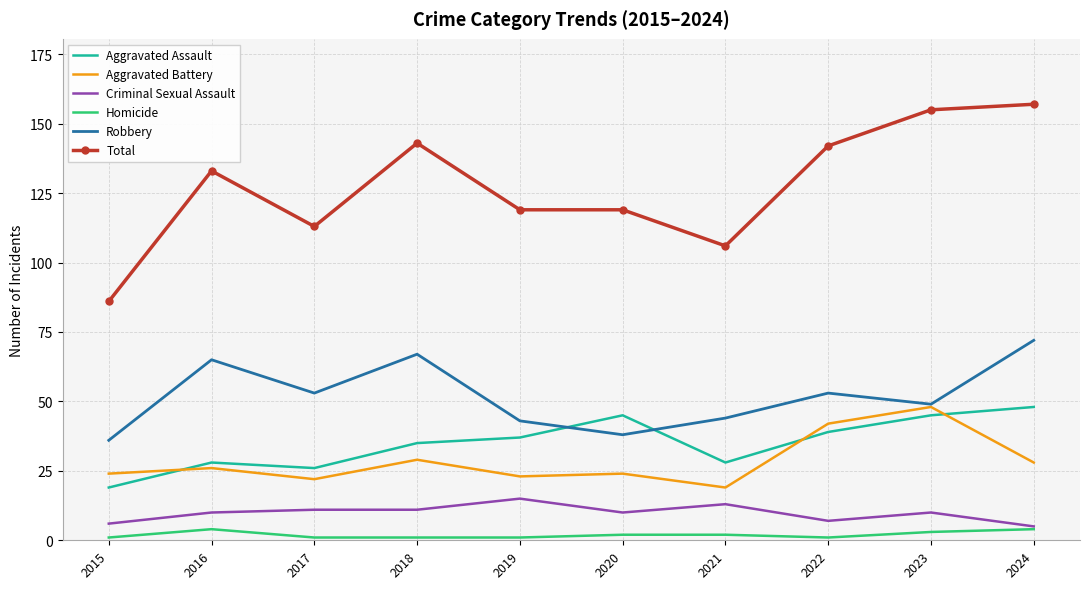

Which series has the largest range (max minus min)?

Total